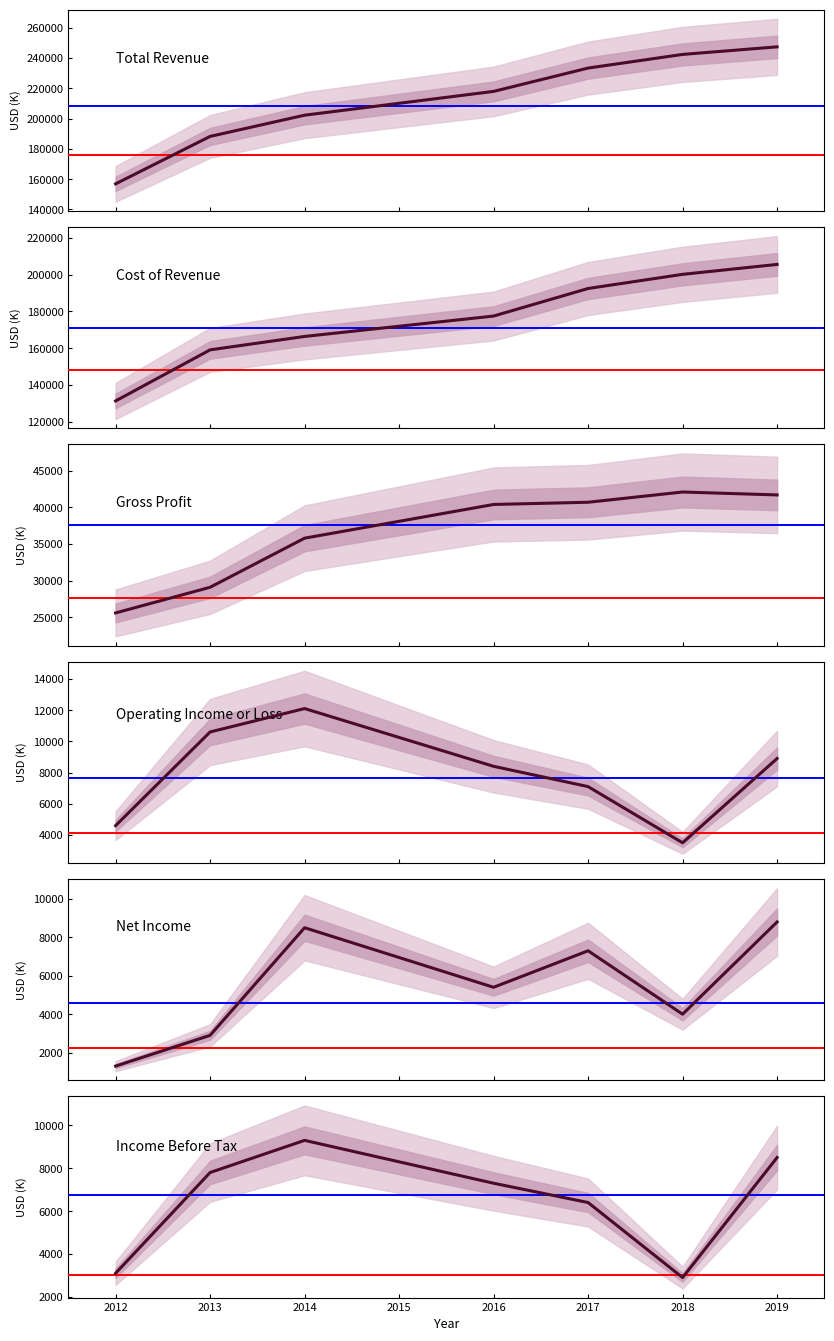

At how many categories does at least one series exceed 165882?

6